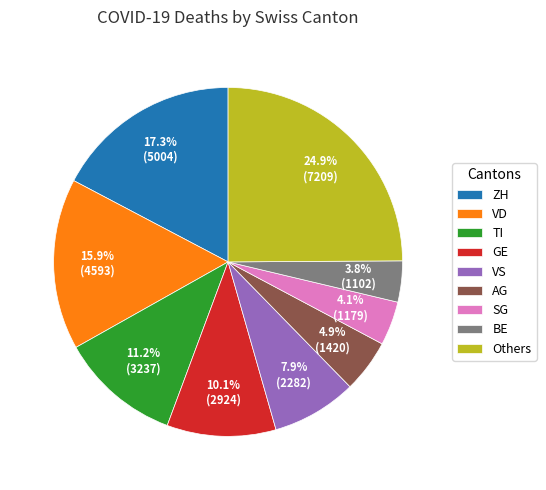

Do Others and VD together represent more than half of the pie?

No